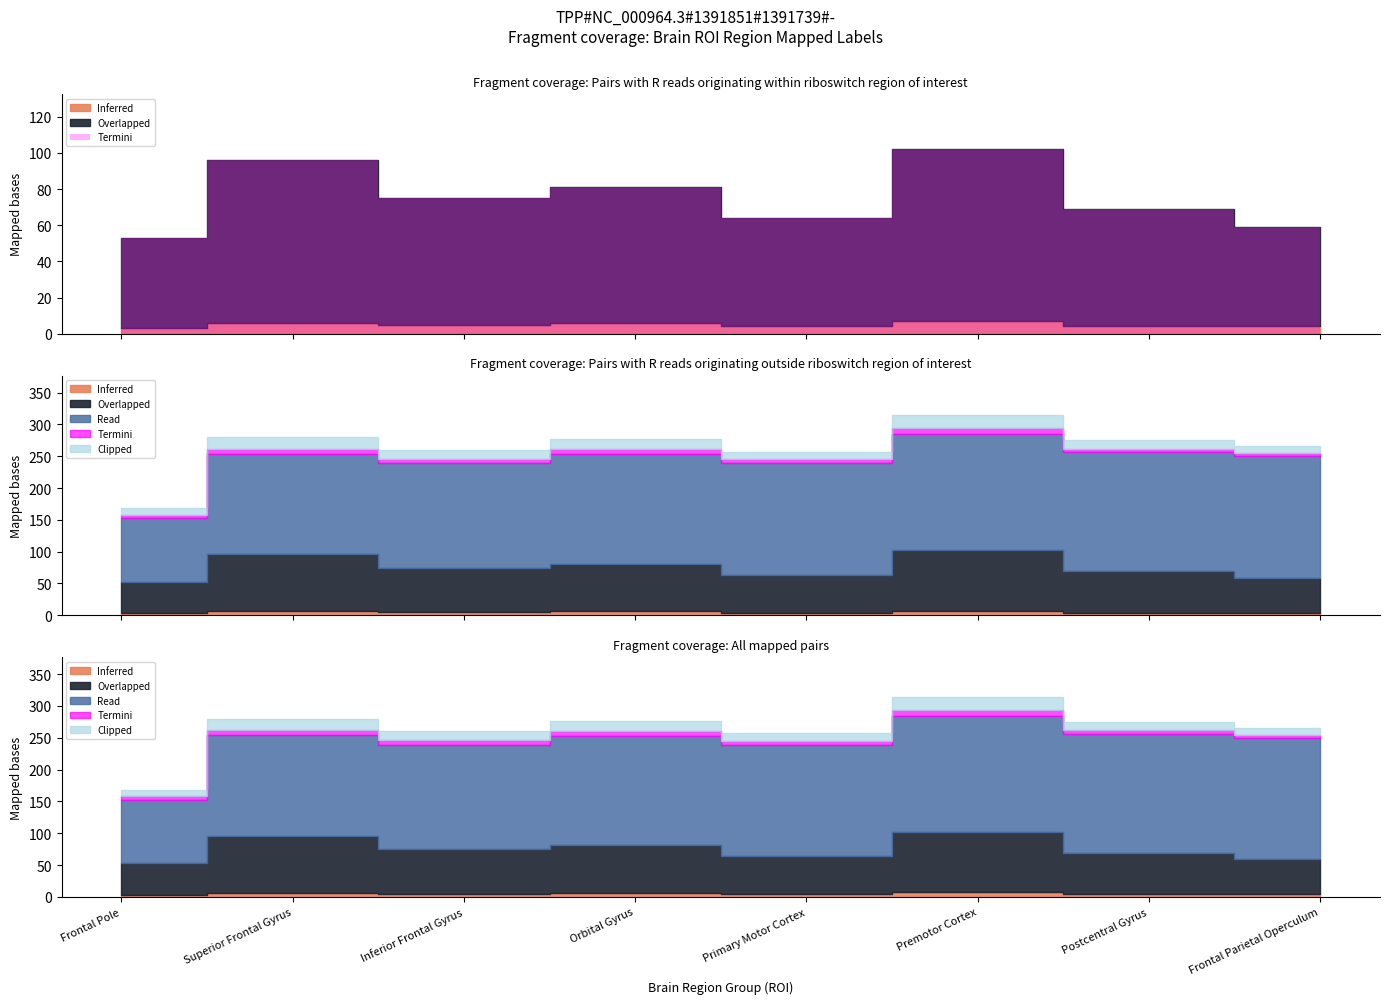

Which category has the highest value in the Termini series?

Premotor Cortex